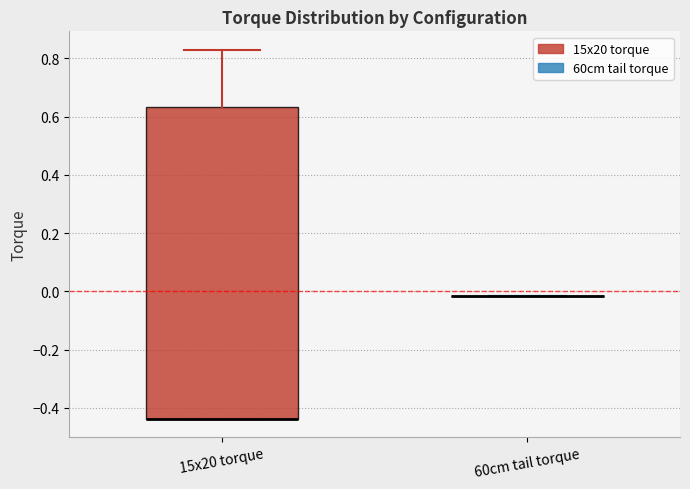

Reading left to right, read every box against the y-axis: the position of its median line, the range the box covers, and the ends of its whiskers. The values are not printed on the chart, so give them approximately, as read against the axis.

15x20 torque: median -0.44 (drawn on the box's lower edge), box -0.44 to 0.64, whiskers -0.44 to 0.82
60cm tail torque: box collapsed to a line at -0.02, whiskers -0.02 to -0.02